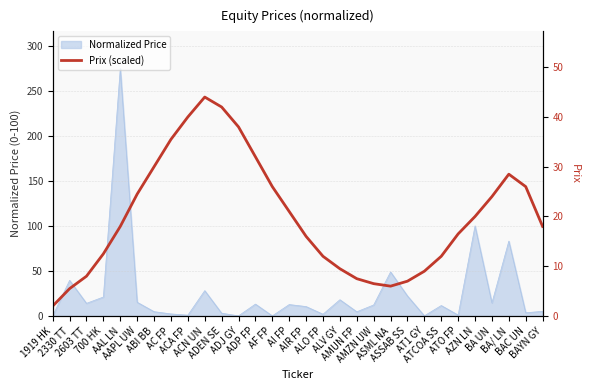

What is the value of the 17th point from the left?

12.0